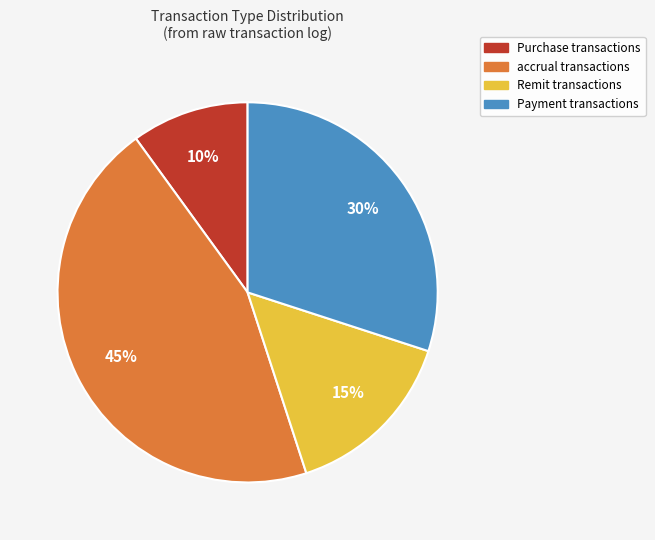

Count the number of slices in the pie.

4